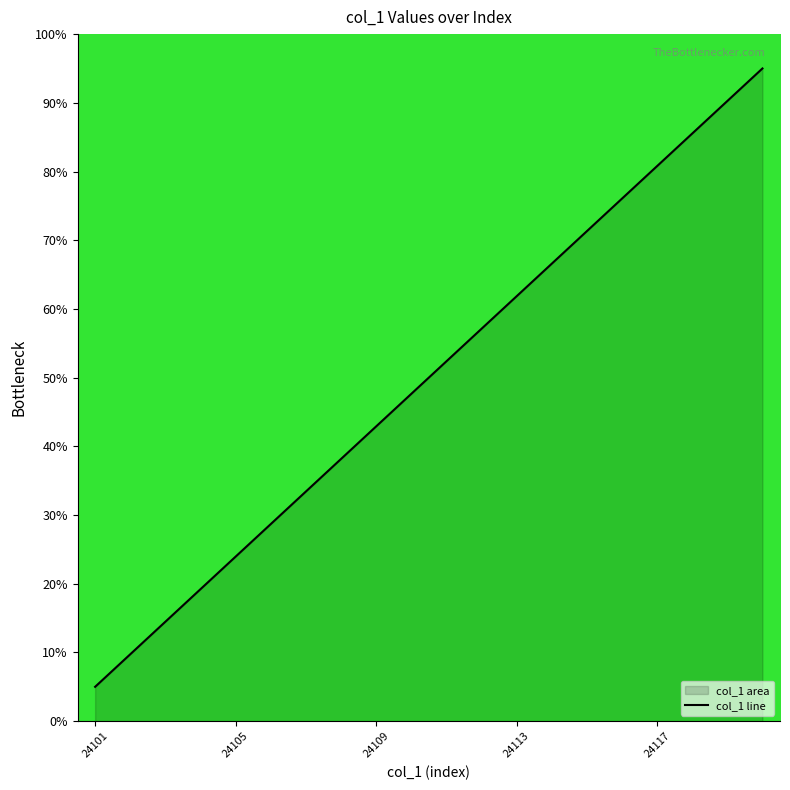

Count the number of values greater than 52.

10